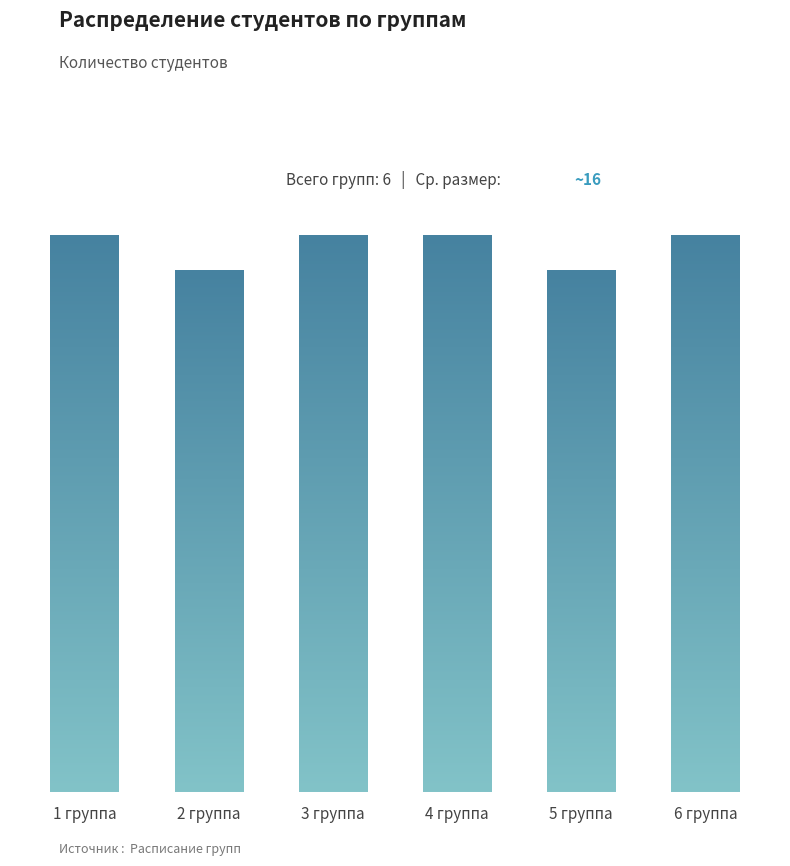

What is the ratio of the value at 3 группа to the value at 1 группа?

1.0